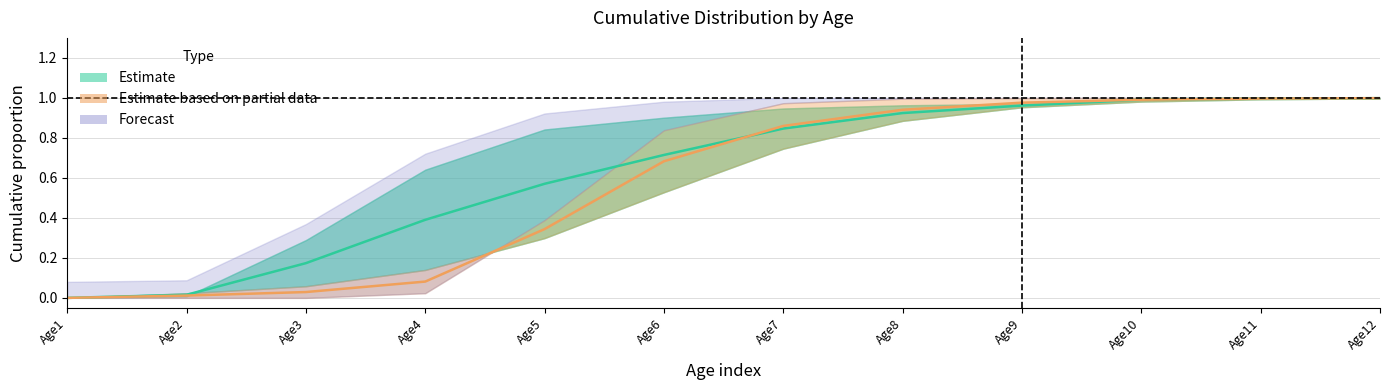

Which series ends up on top after the final intersection of Estimate and Estimate based on partial data?

Estimate based on partial data